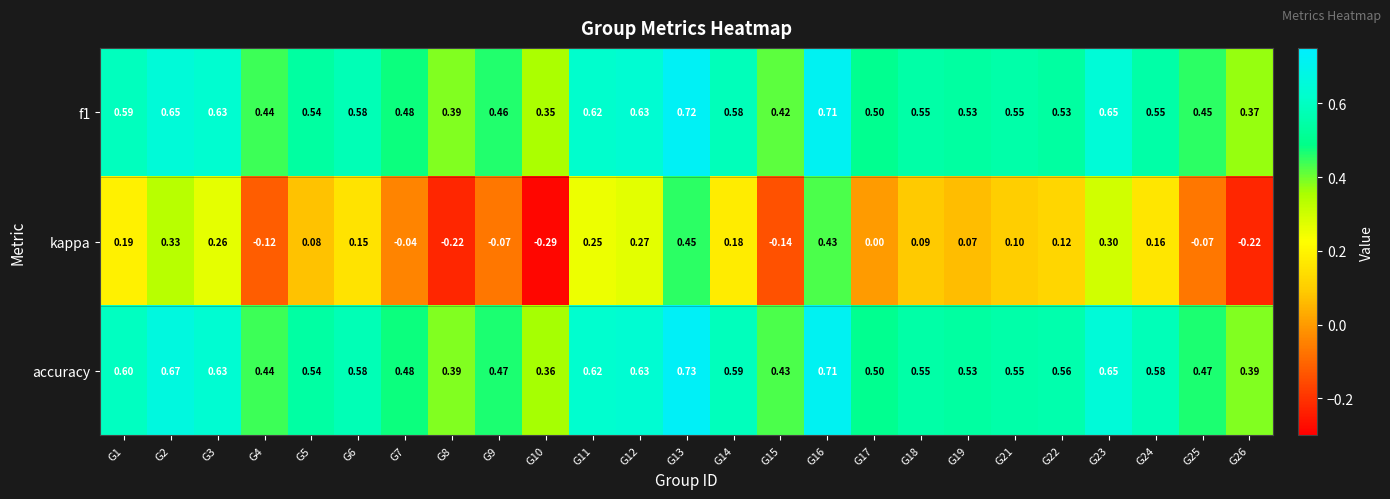

Is the value of kappa at G26 greater than the value of accuracy at G21?

No